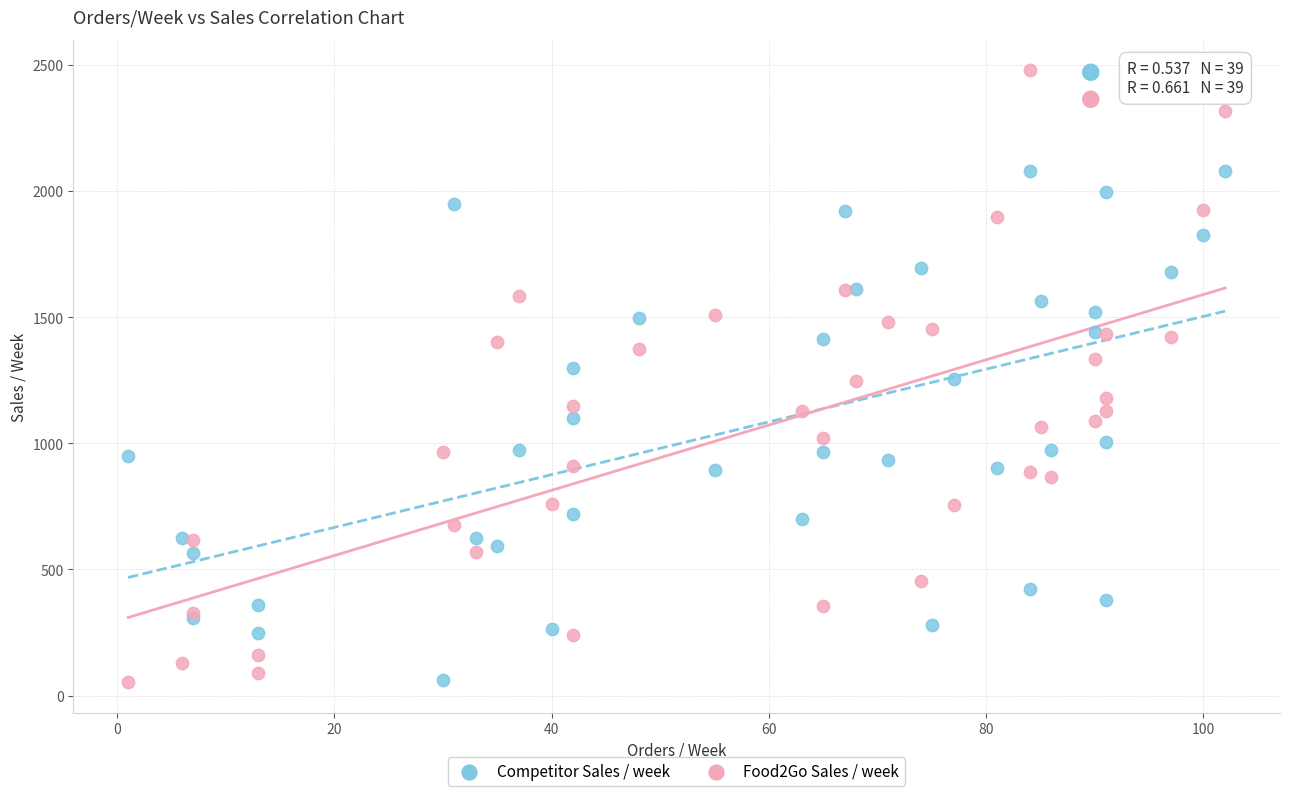

What is the X range (max minus min) for the scatter plot?

101